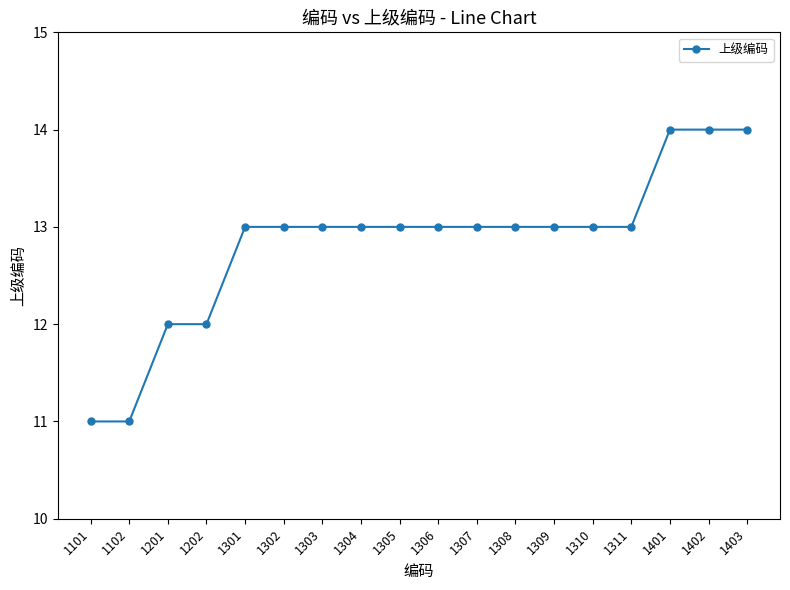

What is the value of the 2nd point from the left?

11